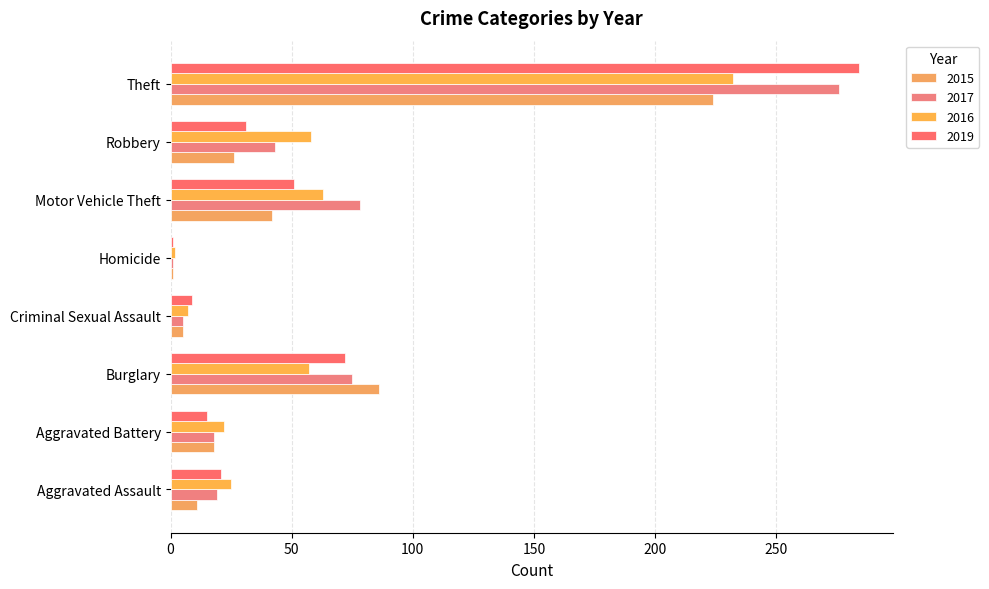

Reading right to left, transcribe all the data shown in this chart.

2015: Theft=224	Robbery=26	Motor Vehicle Theft=42	Homicide=1	Criminal Sexual Assault=5	Burglary=86	Aggravated Battery=18	Aggravated Assault=11
2017: Theft=276	Robbery=43	Motor Vehicle Theft=78	Homicide=1	Criminal Sexual Assault=5	Burglary=75	Aggravated Battery=18	Aggravated Assault=19
2016: Theft=232	Robbery=58	Motor Vehicle Theft=63	Homicide=2	Criminal Sexual Assault=7	Burglary=57	Aggravated Battery=22	Aggravated Assault=25
2019: Theft=284	Robbery=31	Motor Vehicle Theft=51	Homicide=1	Criminal Sexual Assault=9	Burglary=72	Aggravated Battery=15	Aggravated Assault=21